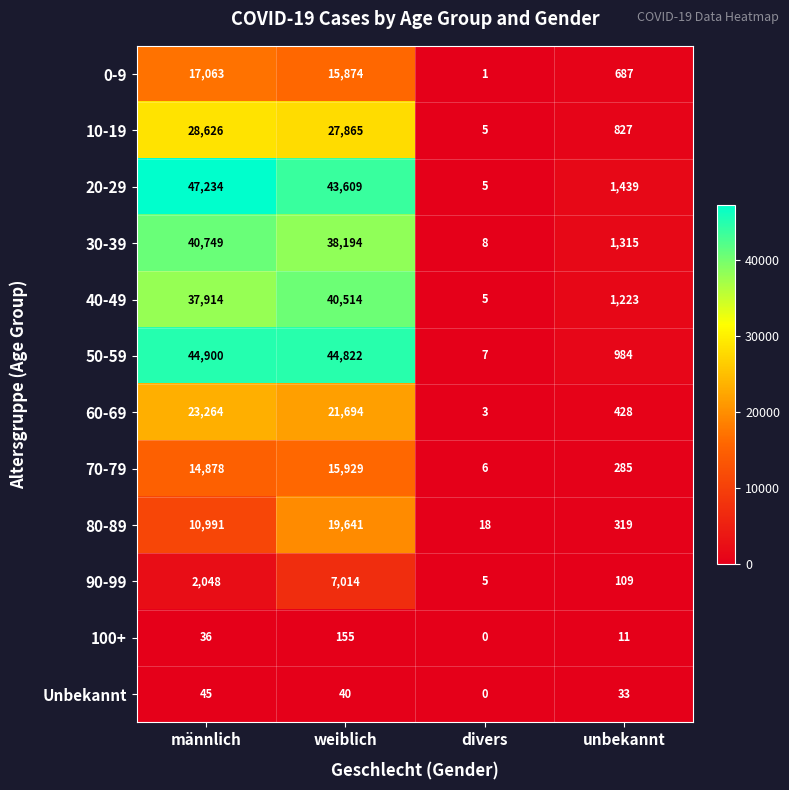

What is the total value across all series at divers?

63